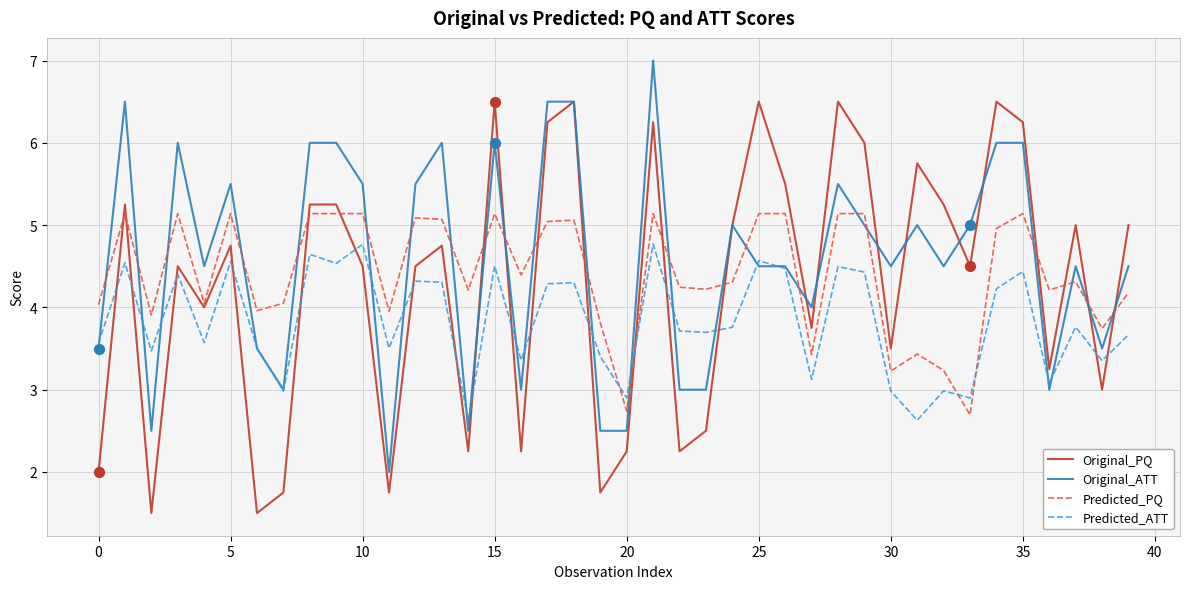

Rank the series by their average value, from highest to lowest.

Original_ATT, Predicted_PQ, Original_PQ, Predicted_ATT